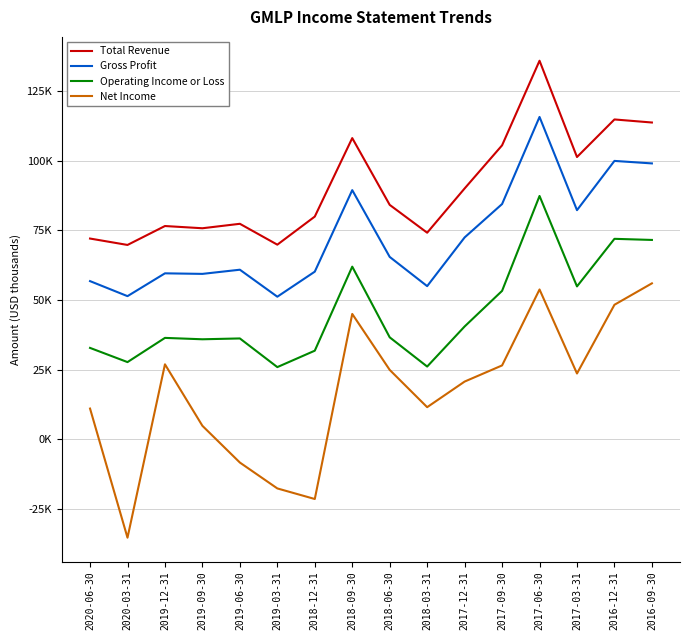

At which category does Total Revenue reach its first local valley?

2020-03-31